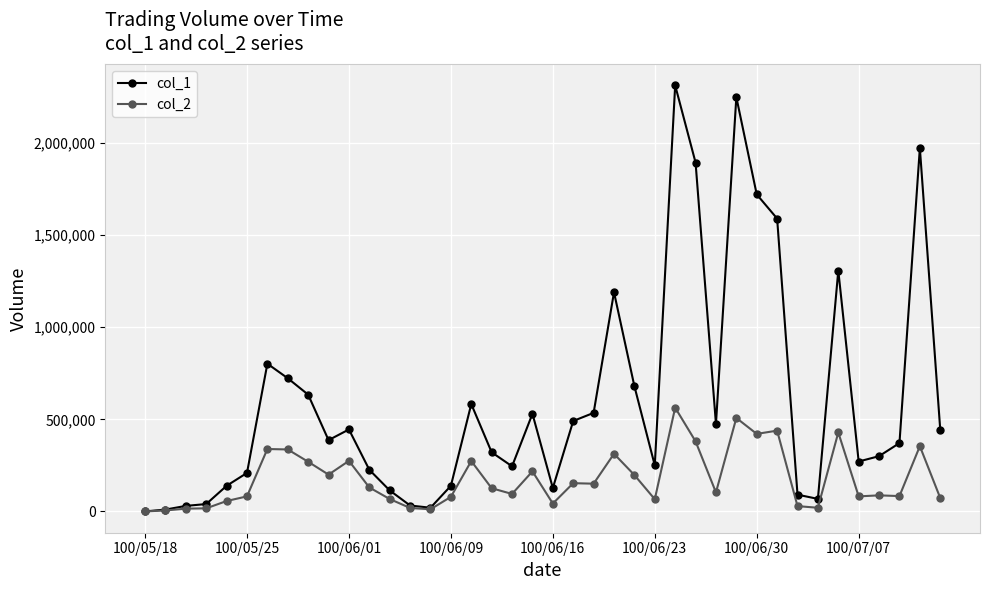

List the series in order of their overall mean, lowest first.

col_2, col_1